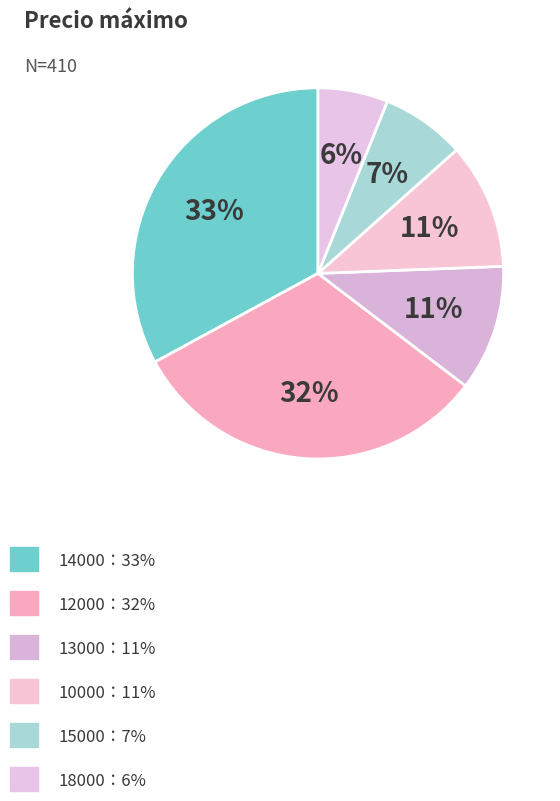

Does any single category account for the majority?

No